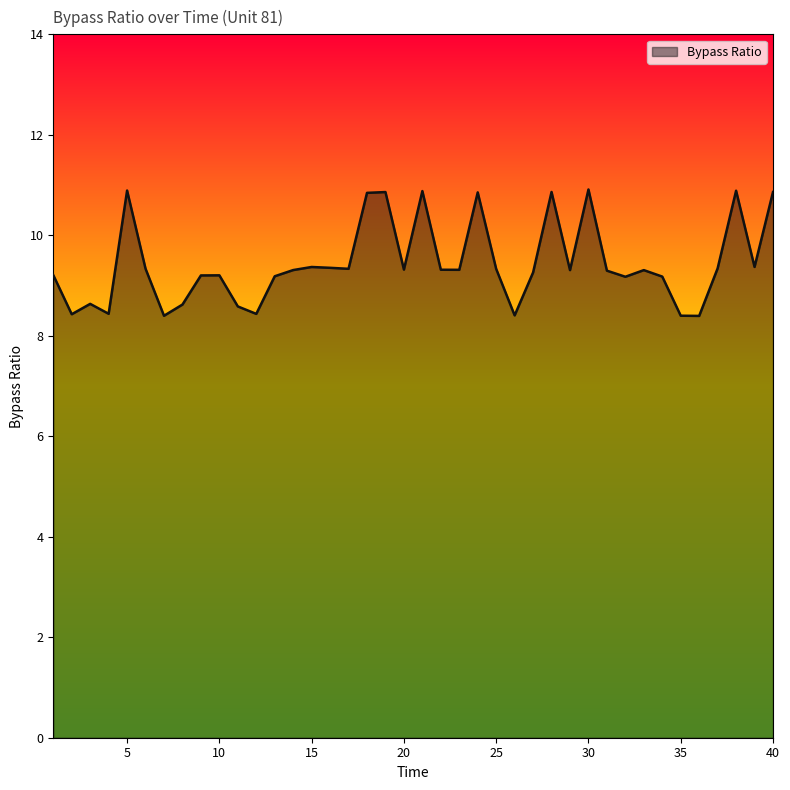

What is the greatest value displayed?

10.9